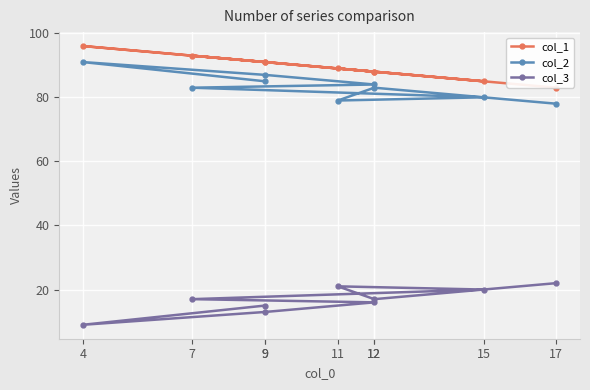

At which category is the sum across all series the highest?

4